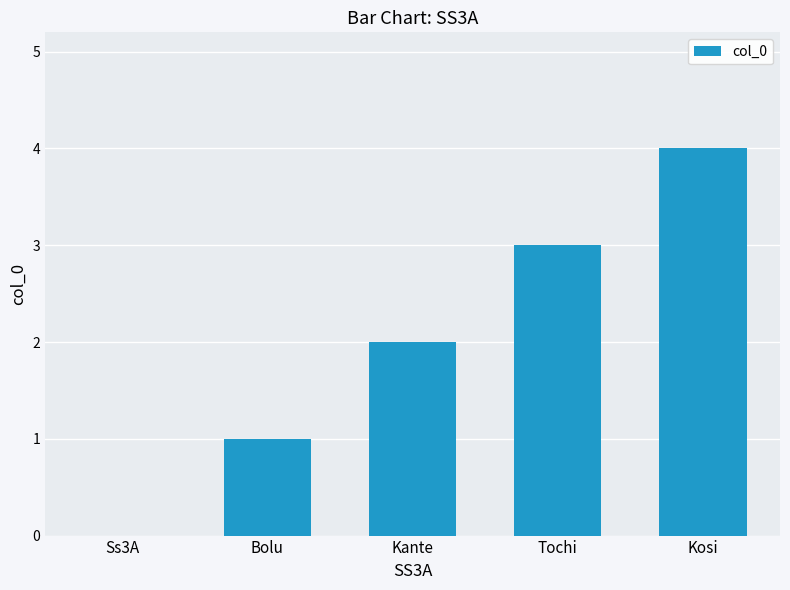

What is the change in value from Bolu to Kante?

+1